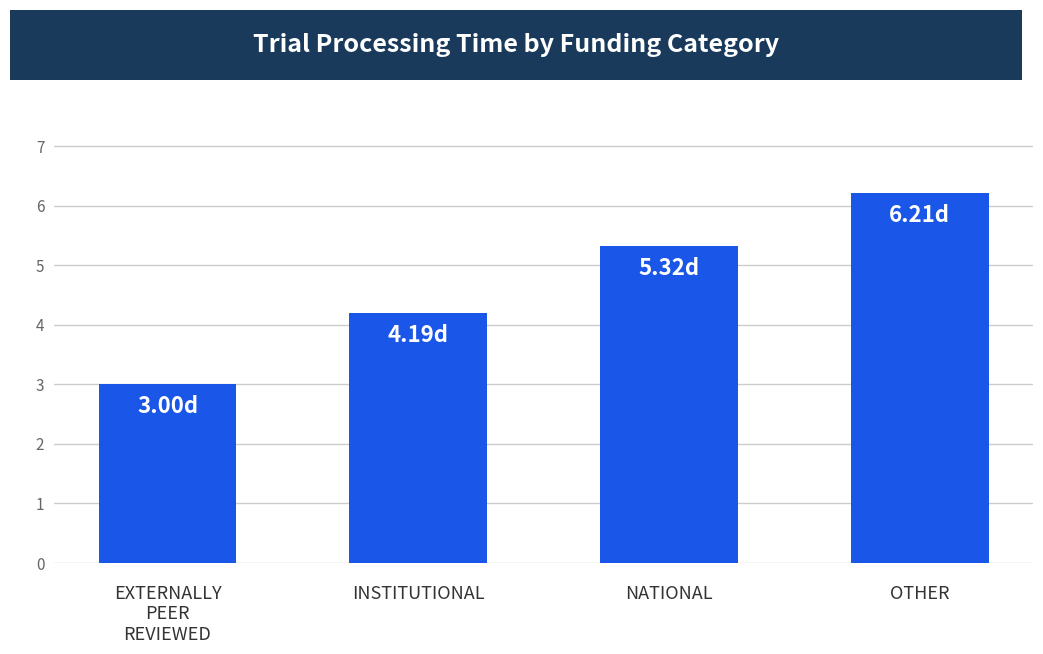

Count the number of categories in the chart.

4